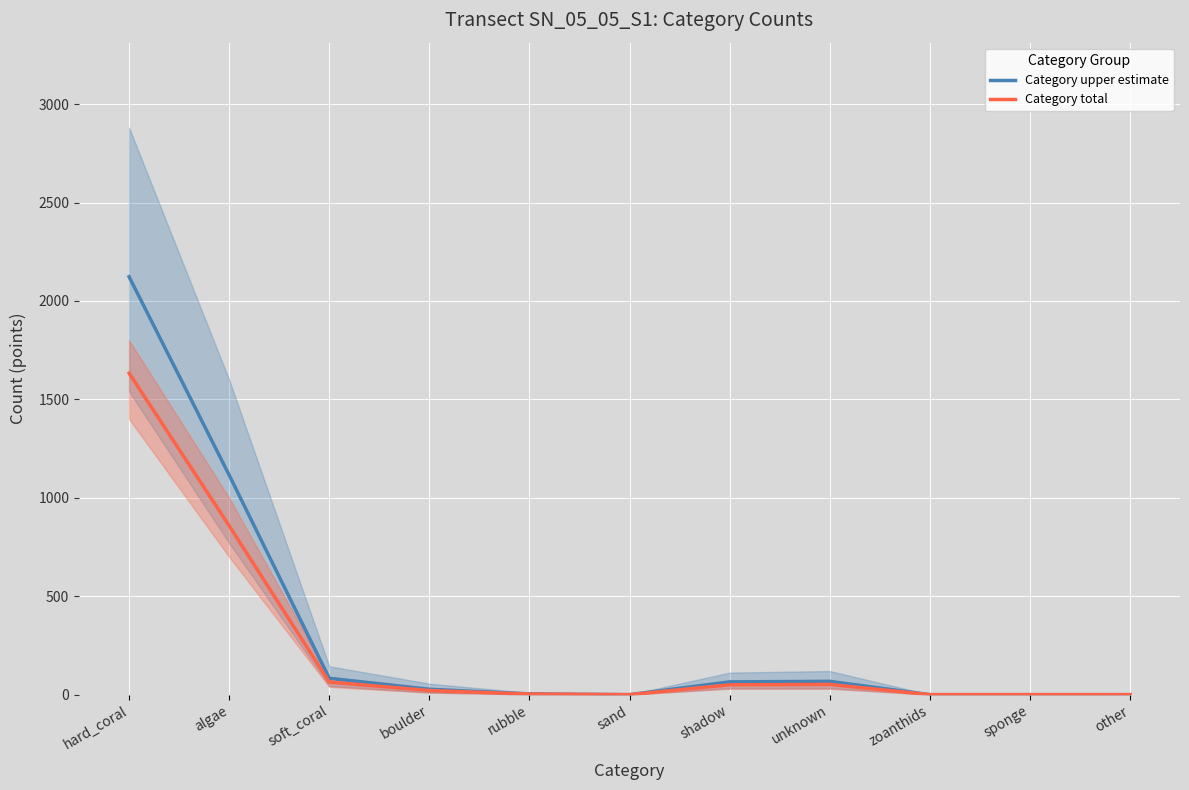

What is the maximum value for Category total?

1633.0